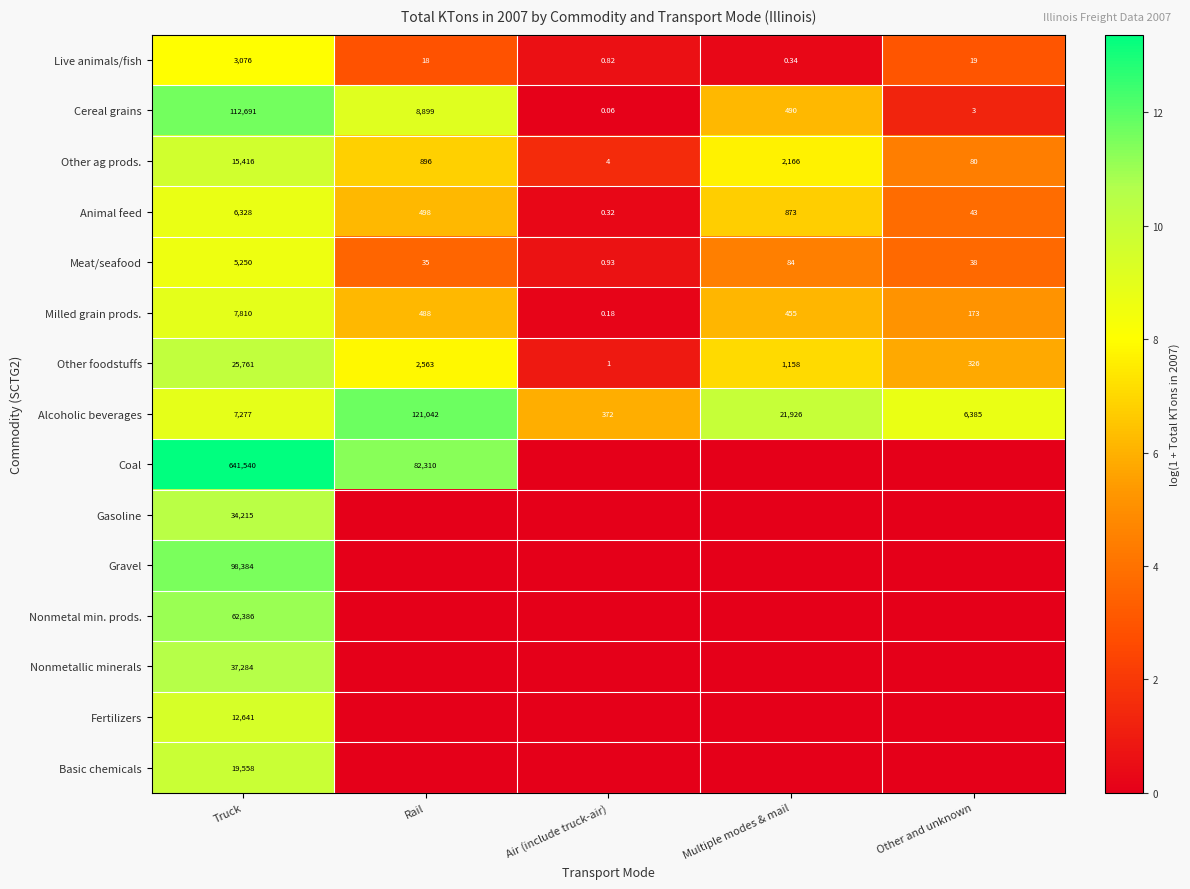

At which category is the sum across all series the highest?

Truck